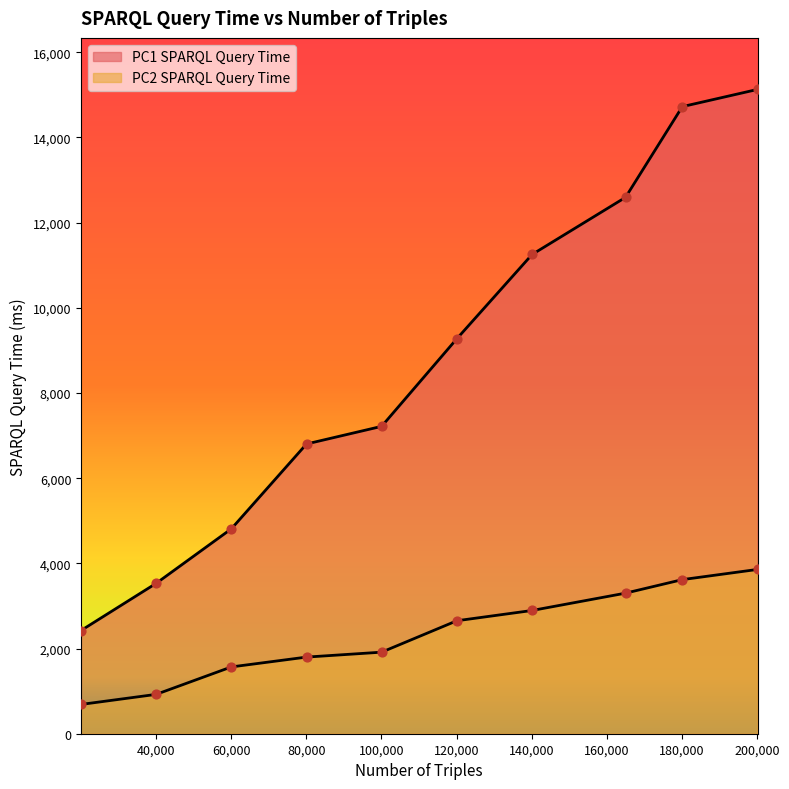

At how many categories does at least one series exceed 4551?

8